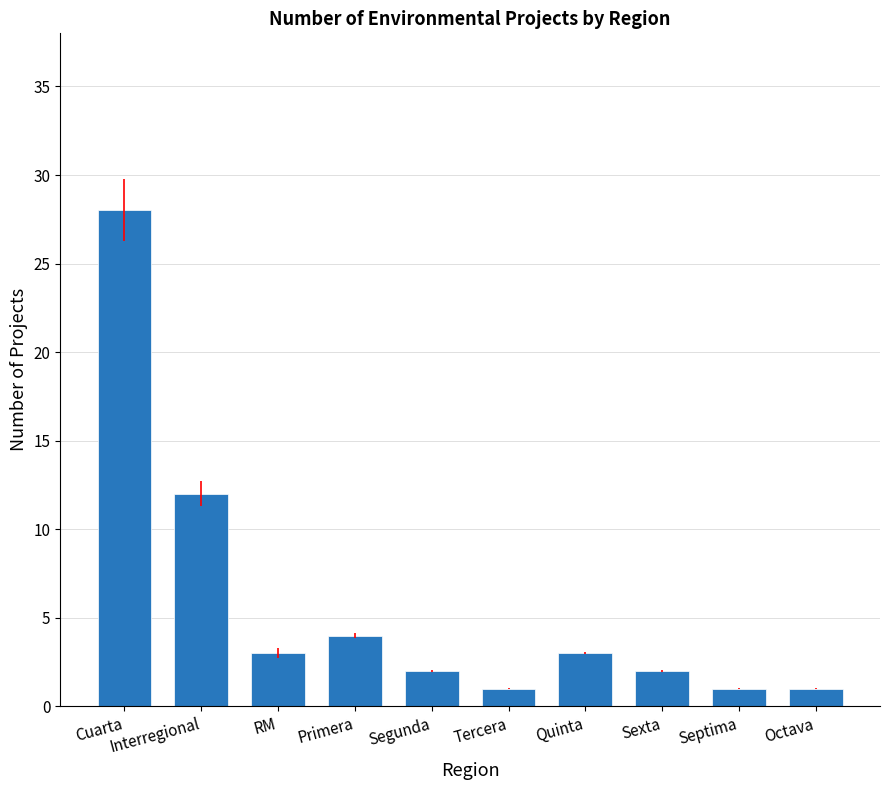

At which label does the data first exceed 3?

Cuarta